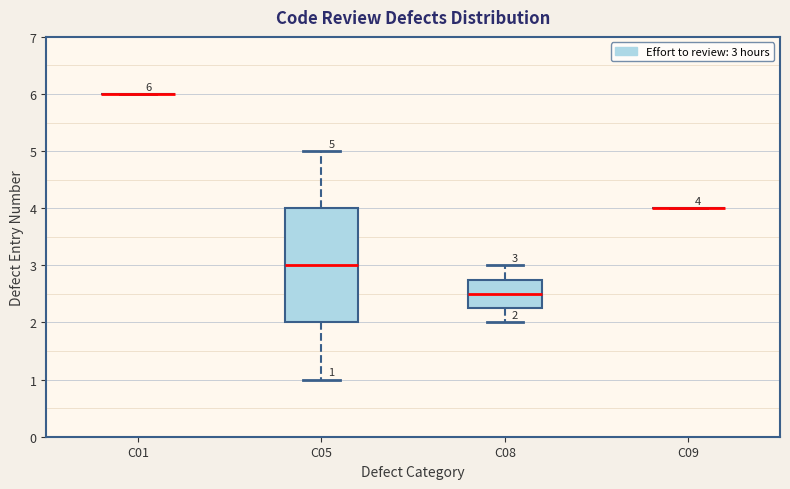

Which box is the tallest, from its lower edge to its upper edge?

C05